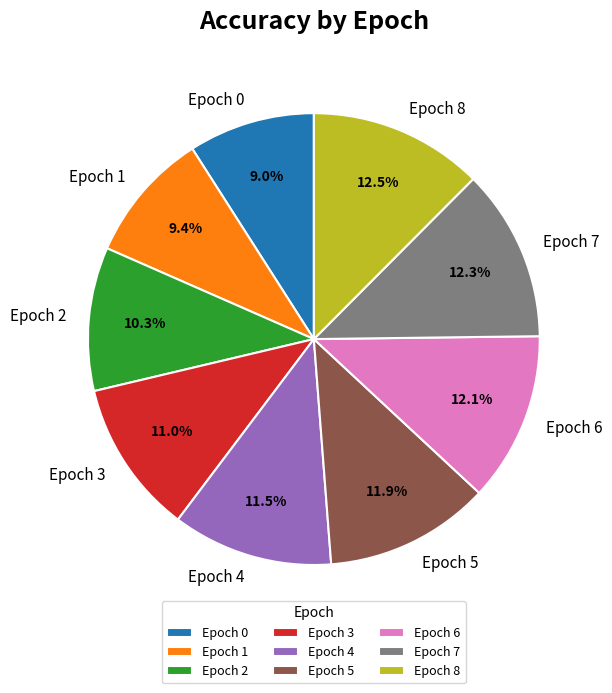

The Epoch 4 slice represents 26% of the pie. True or false?

False